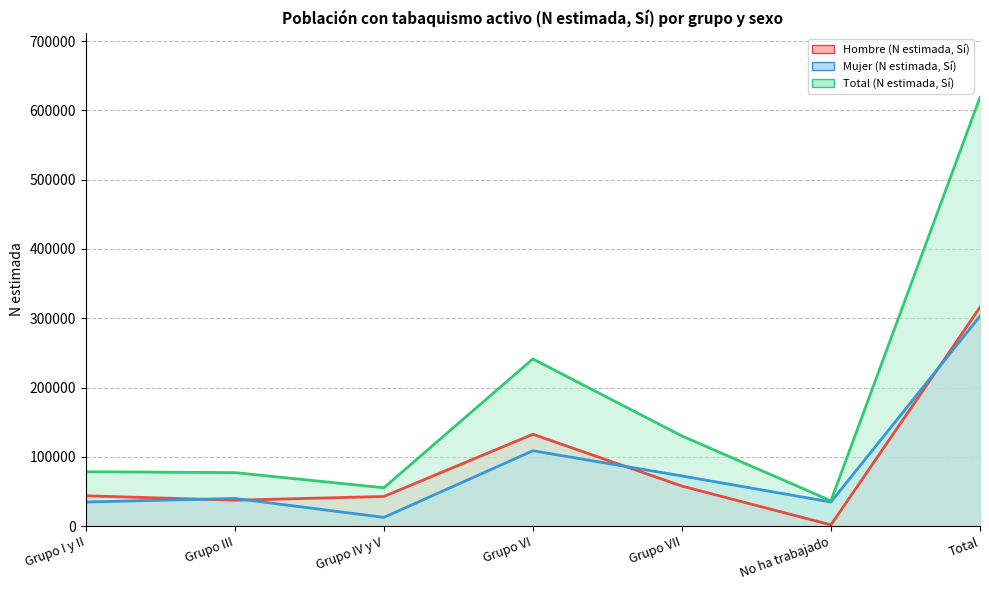

What is the total value across all series at No ha trabajado?

72997